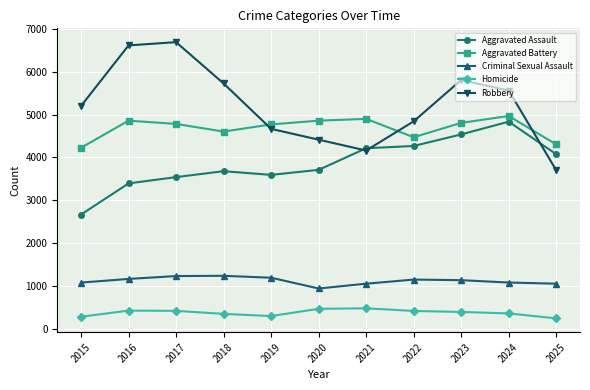

At which category does Robbery reach its first local valley?

2021